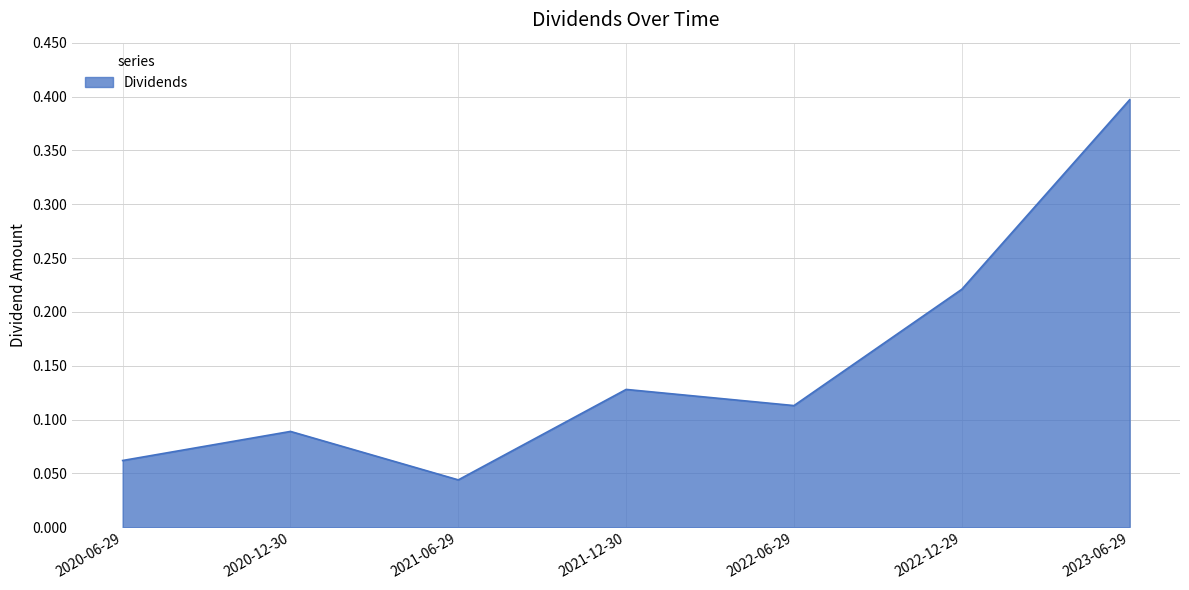

What position from the left is 2020-06-29?

1